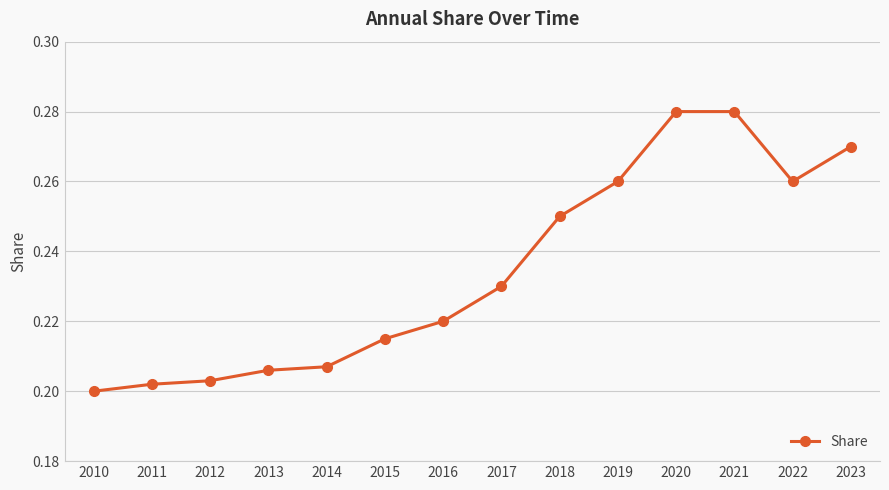

What is the difference between the maximum and second lowest values?

0.1